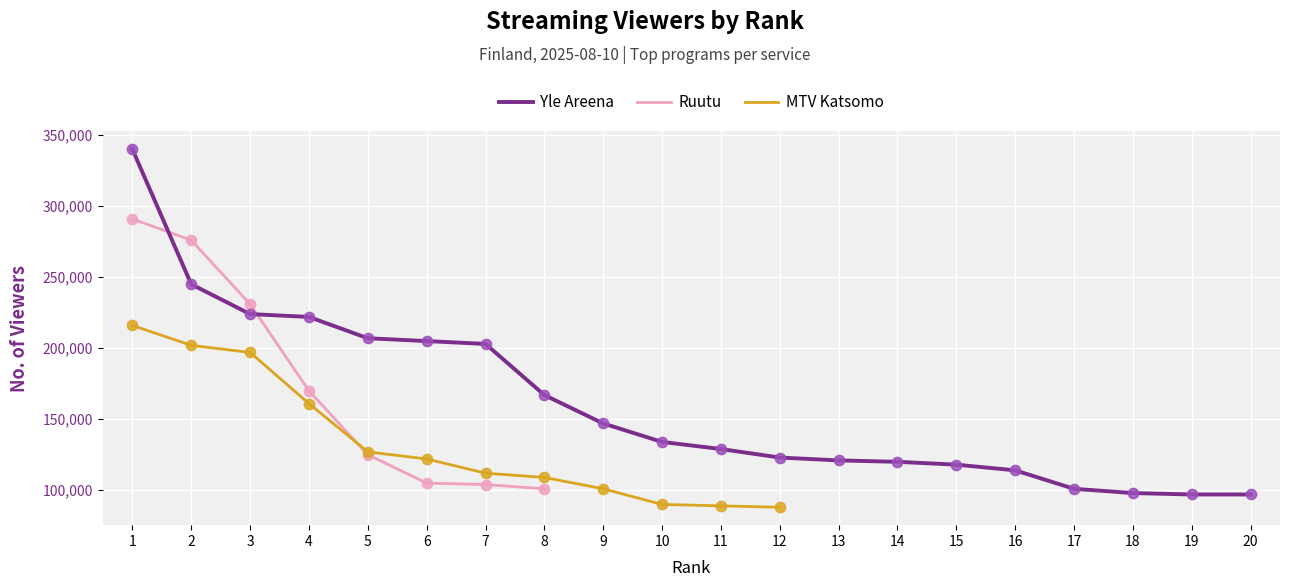

The value of Yle Areena at 17 is 101000. True or false?

True